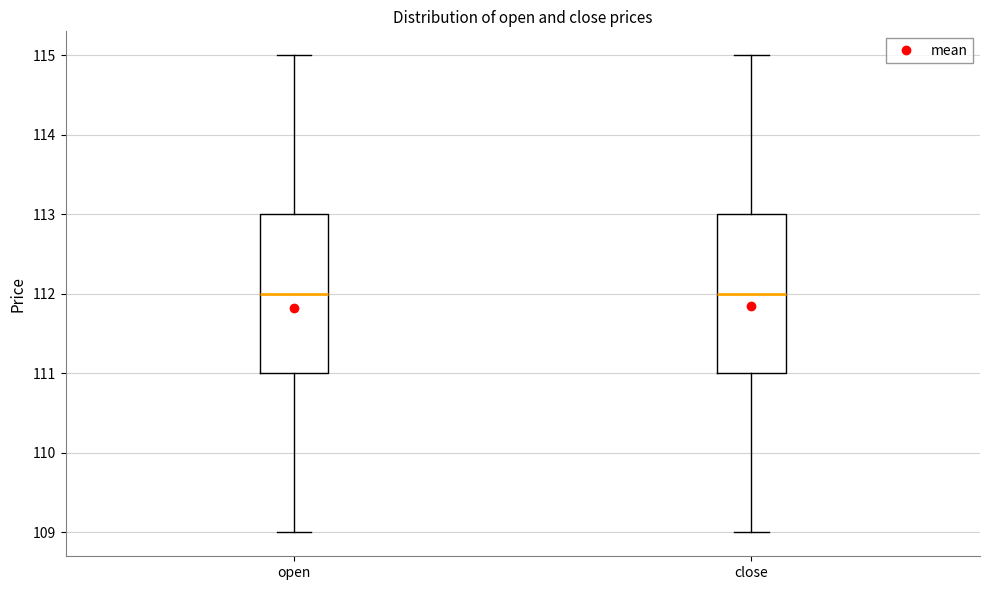

Reading left to right, read every box against the y-axis: the position of its median line, the range the box covers, and the ends of its whiskers. The values are not printed on the chart, so give them approximately, as read against the axis.

open: median 112, box 111 to 113, whiskers 109 to 115
close: median 112, box 111 to 113, whiskers 109 to 115